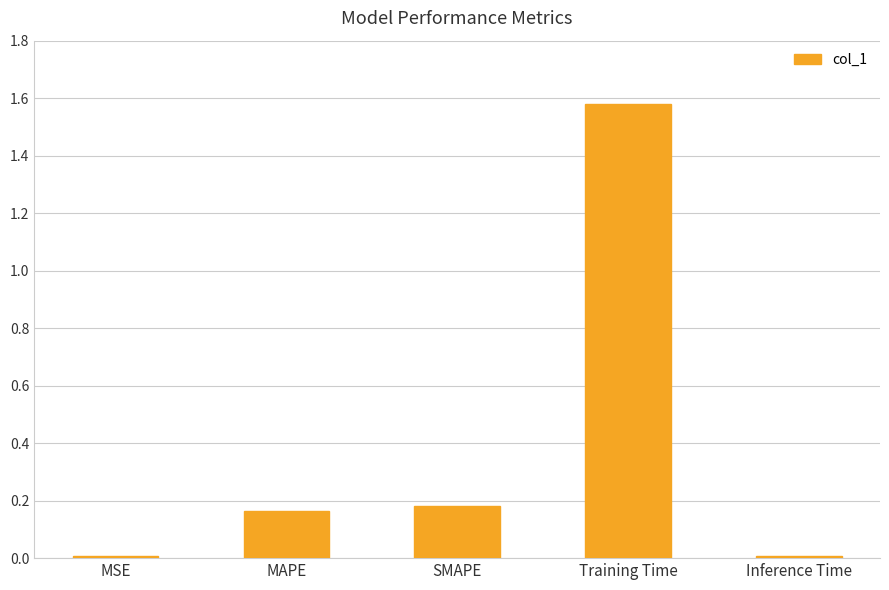

Which has a higher value, MSE or Training Time?

Training Time